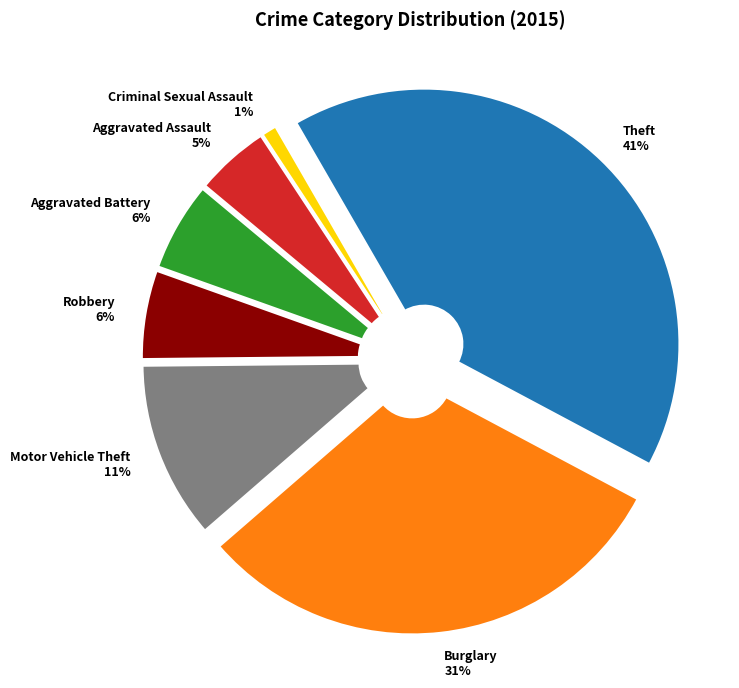

To the nearest percent, what portion does Aggravated Assault represent?

5%